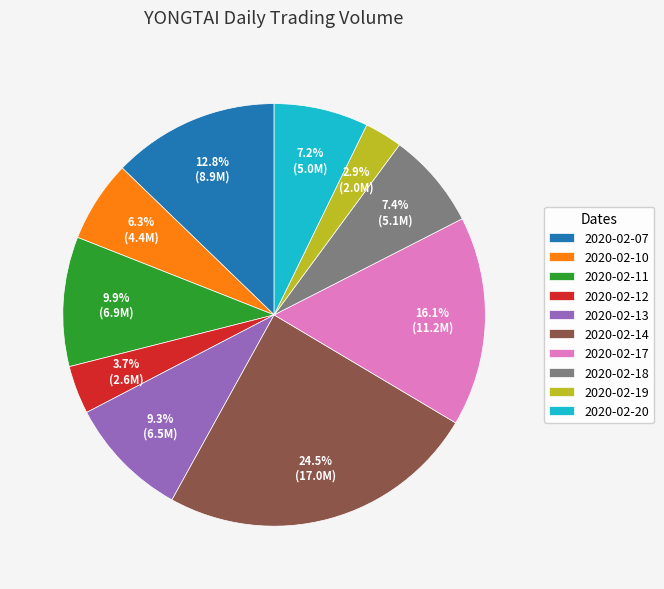

True or false: 2020-02-18 accounts for 22% of the total.

False